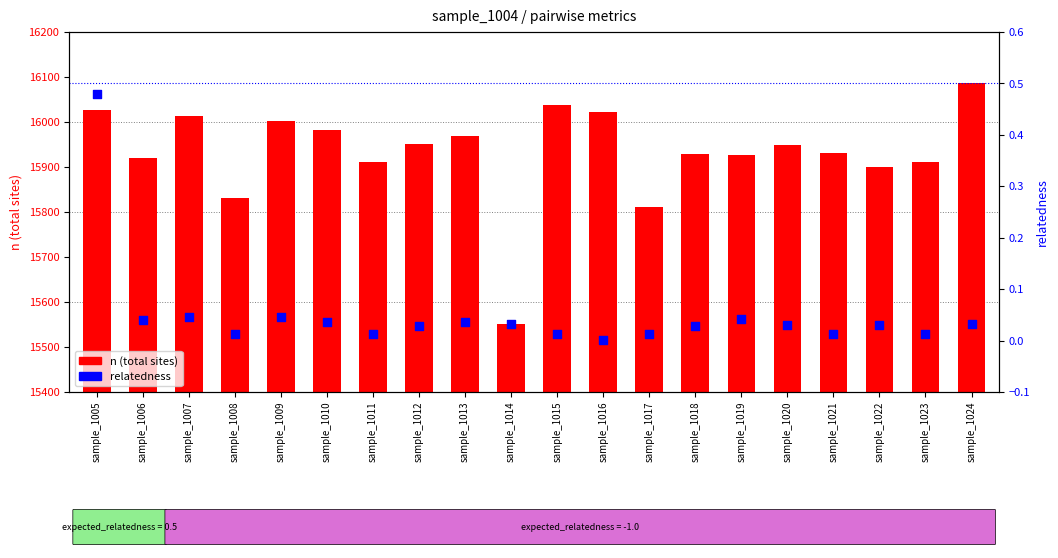

What are all the series names shown in the legend?

n, relatedness